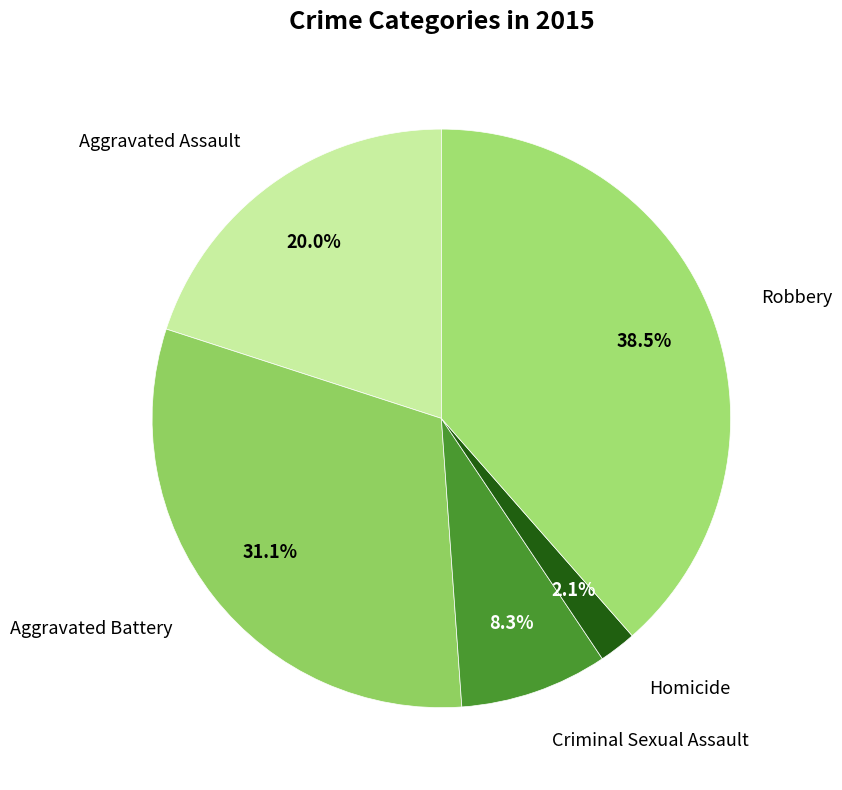

To the nearest percent, what portion does Criminal Sexual Assault represent?

8%